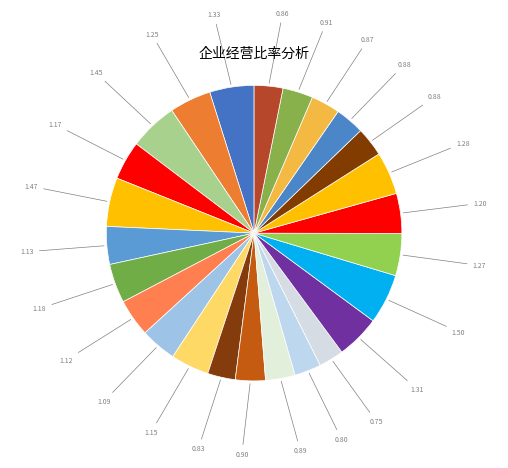

How many slices are in this pie chart?

25